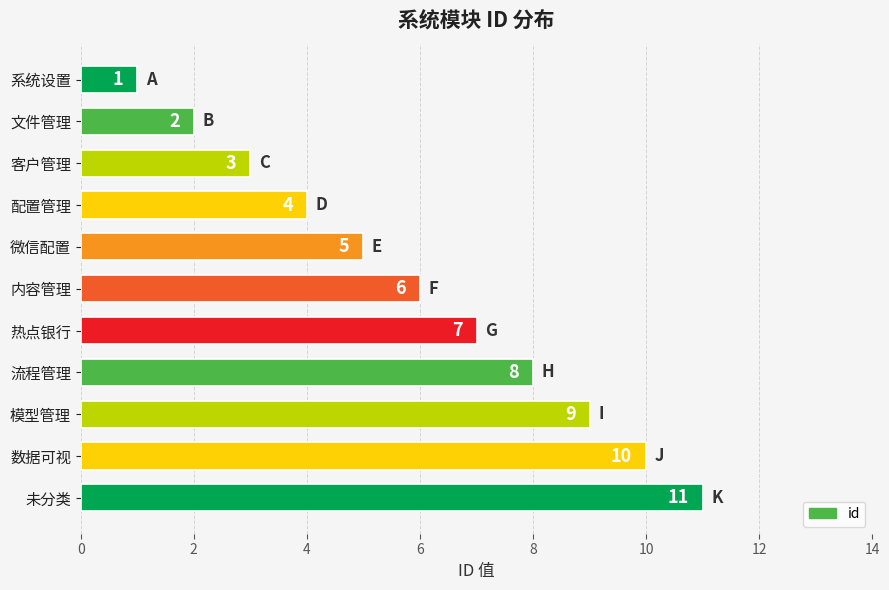

What is the smallest value displayed?

1